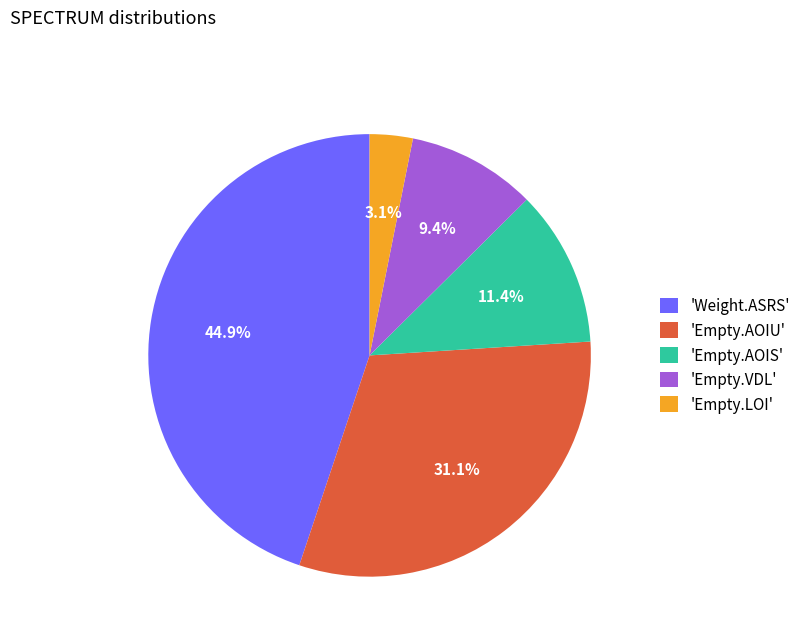

How many segments does this pie chart have?

5